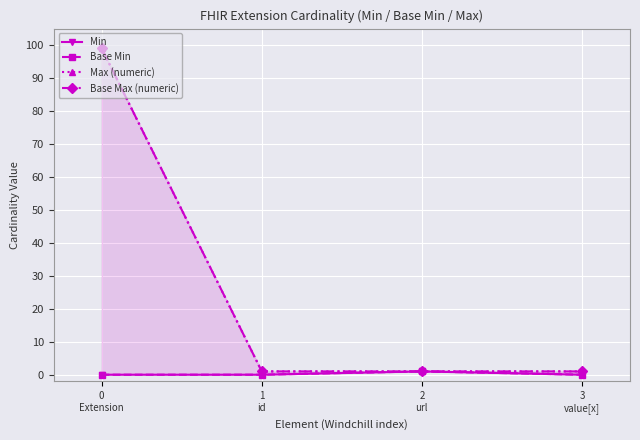

True or false: Base Max (numeric) and Max (numeric) cross at least once.

False